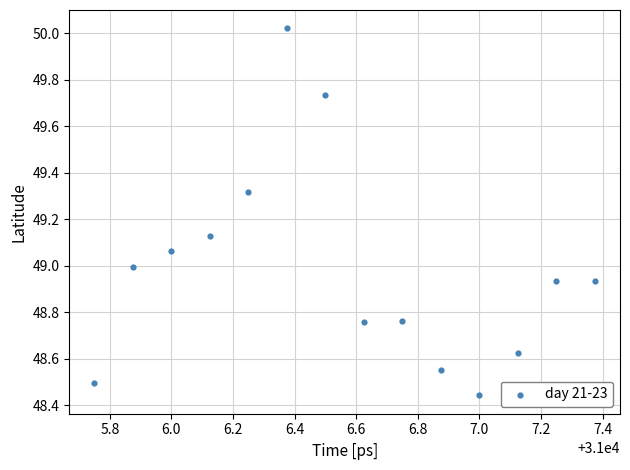

What is the range of Y values (max minus min)?

1.6